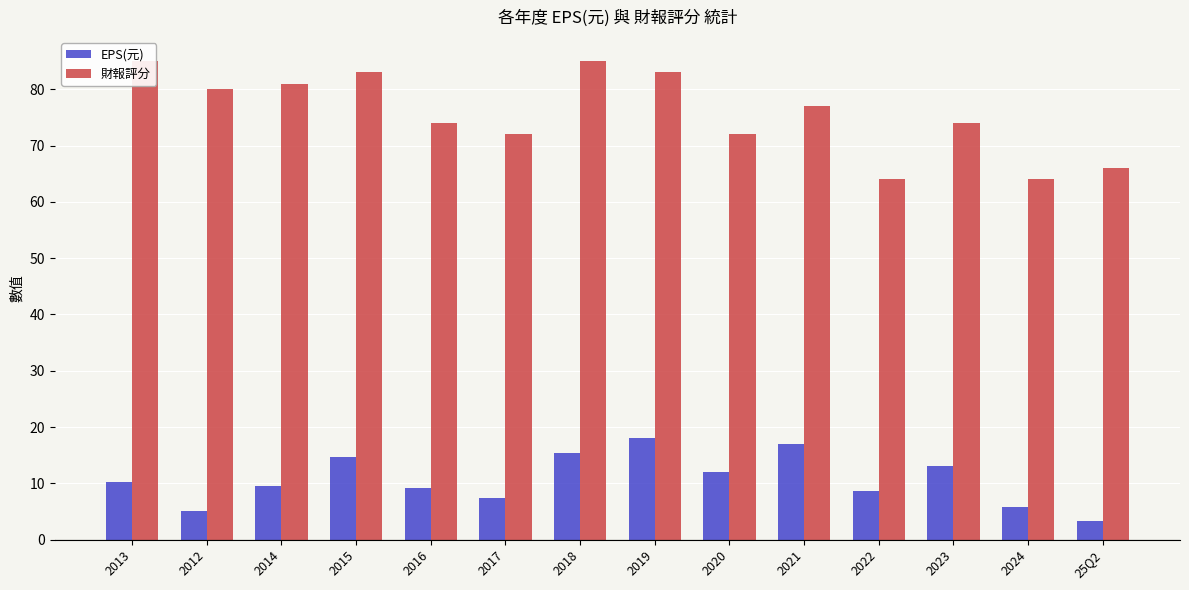

Which series changed the most between 2017 and 2020?

EPS(元)